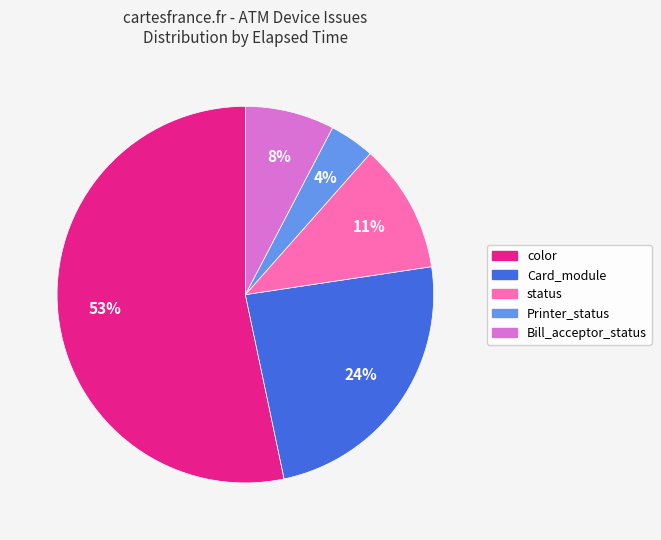

Which category has the biggest portion of the pie?

color